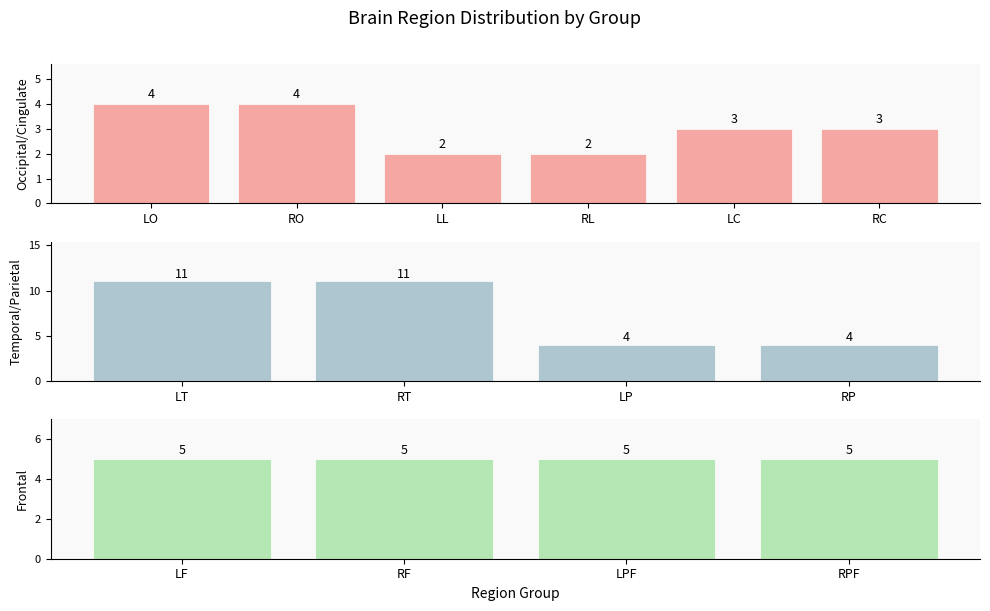

The value at LO is 1. True or false?

False